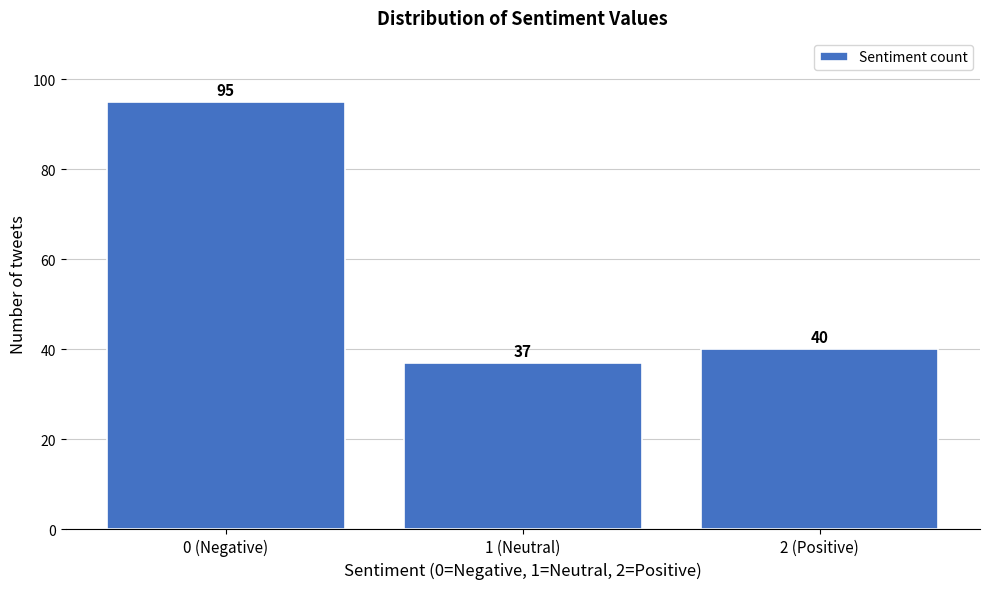

Reading left to right, extract all data points from this chart.

95	37	40